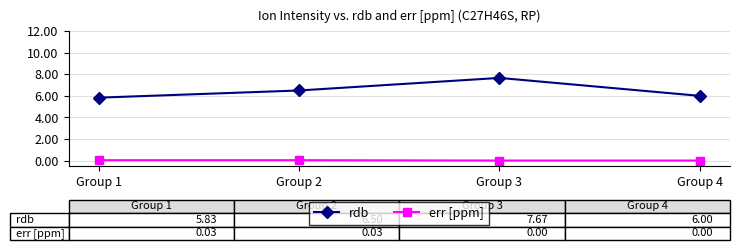

How many positive values does the err [ppm] series have?

2